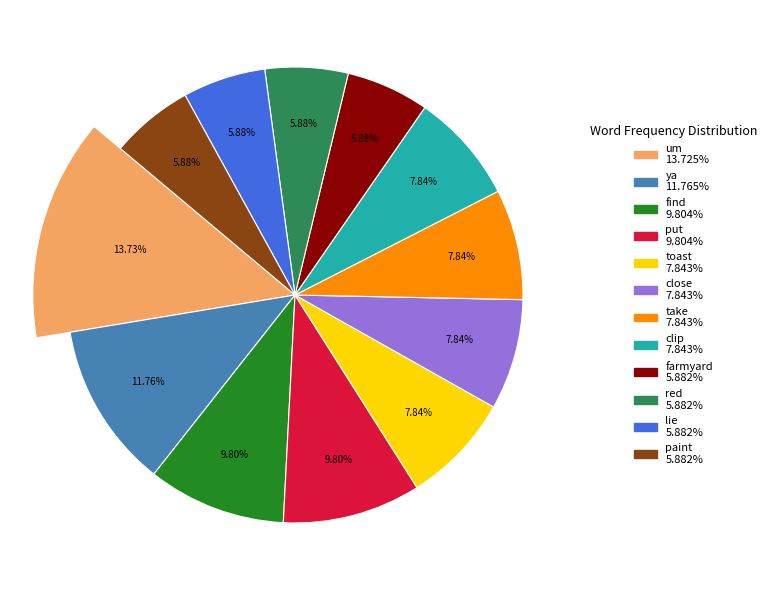

The clip slice represents 1% of the pie. True or false?

False